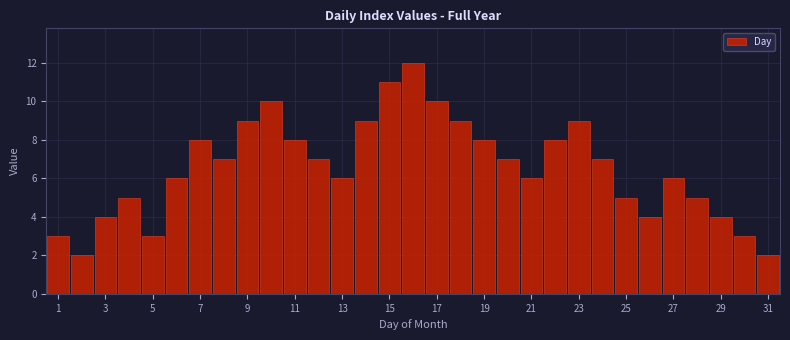

Over which range of the x-axis is the bar tallest?

15.5 to 16.5